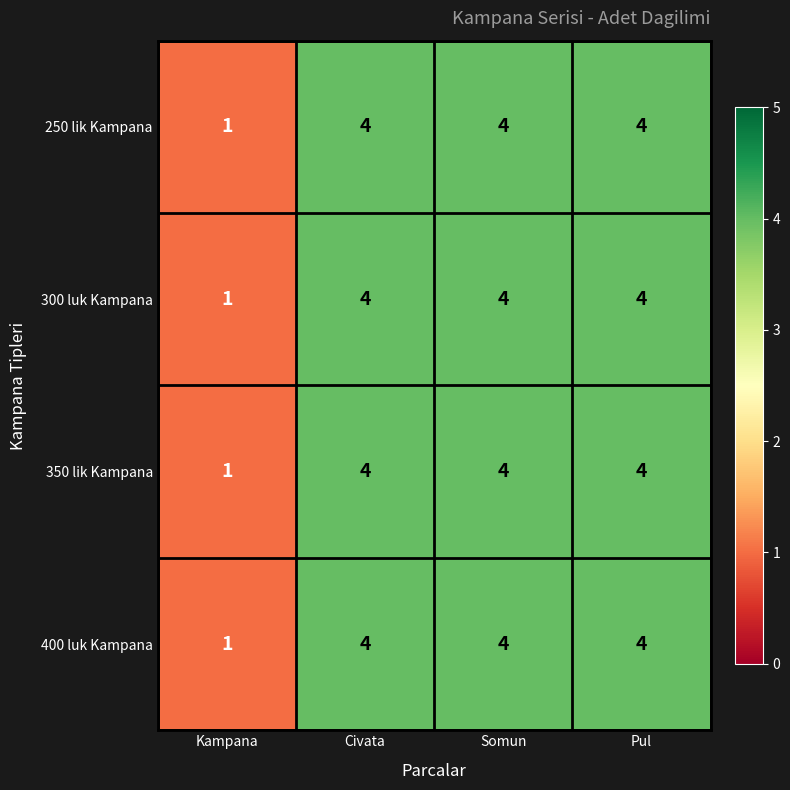

What is the difference between the maximum and minimum values in the 400 luk Kampana series?

3